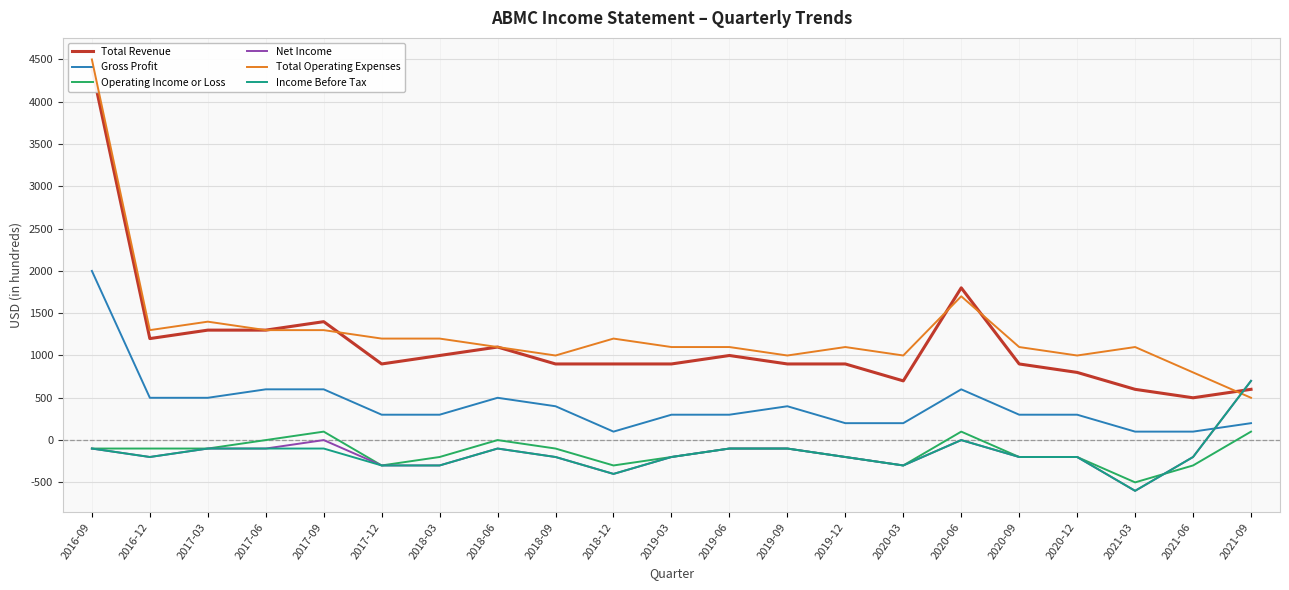

What position from the left is 2019-03?

11